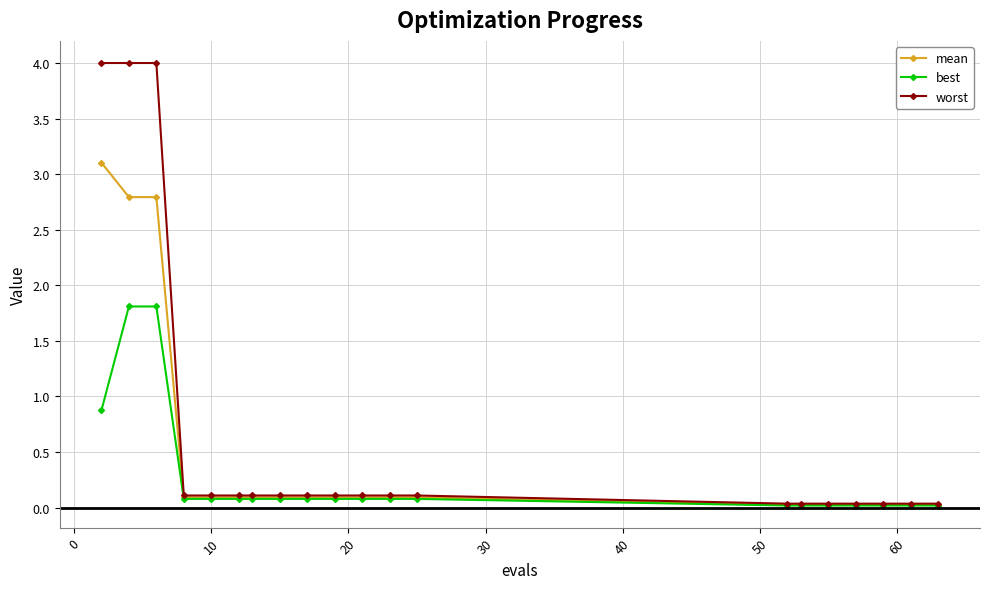

At how many categories does at least one series exceed 1?

3